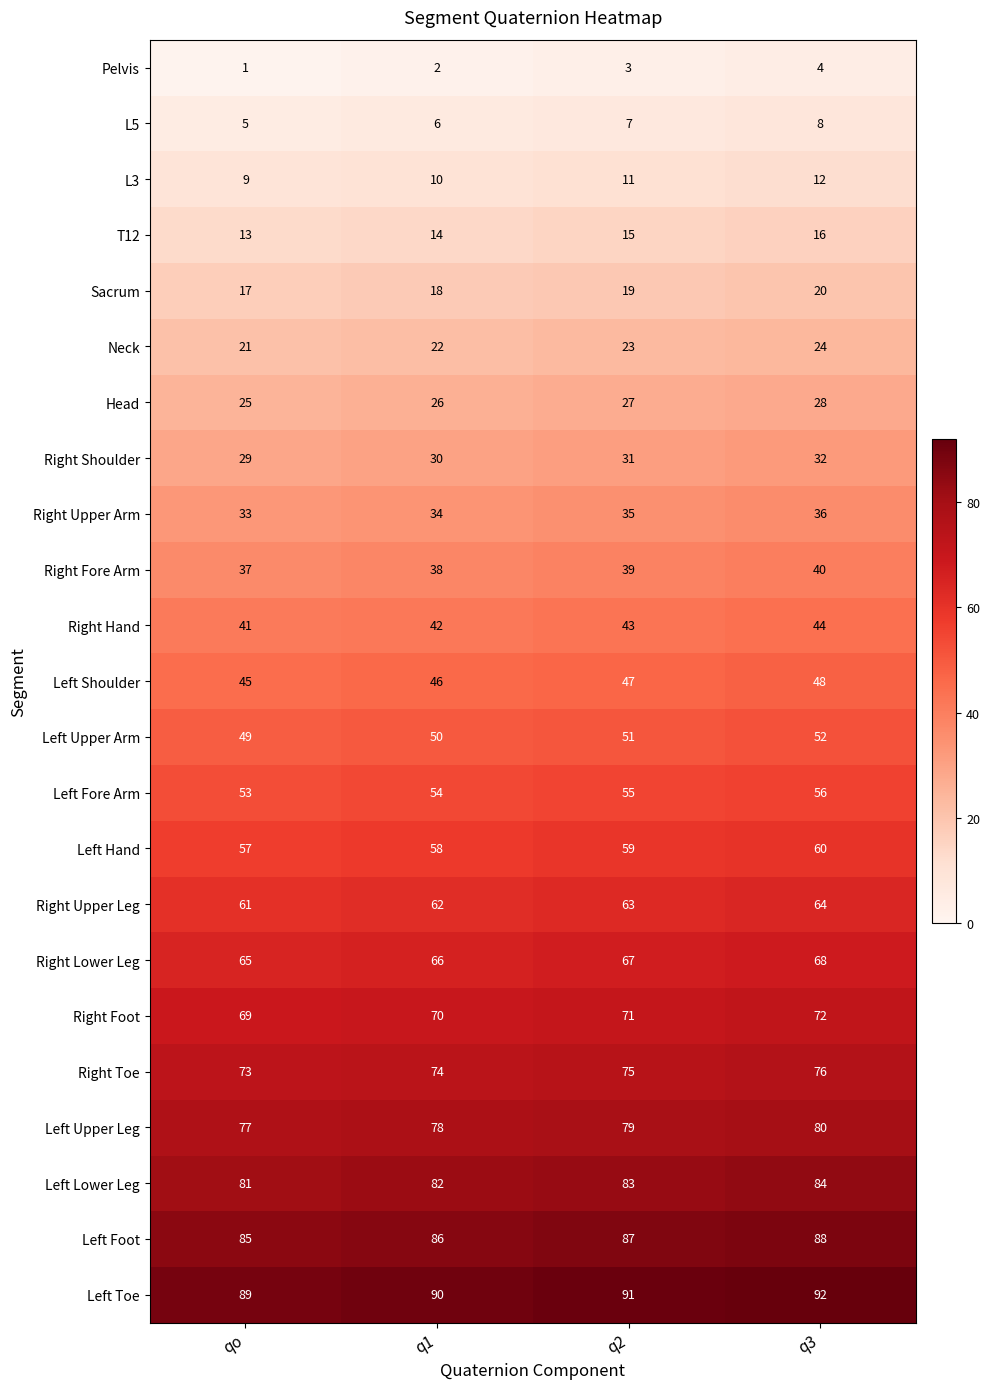

Count the number of data series in this chart.

23